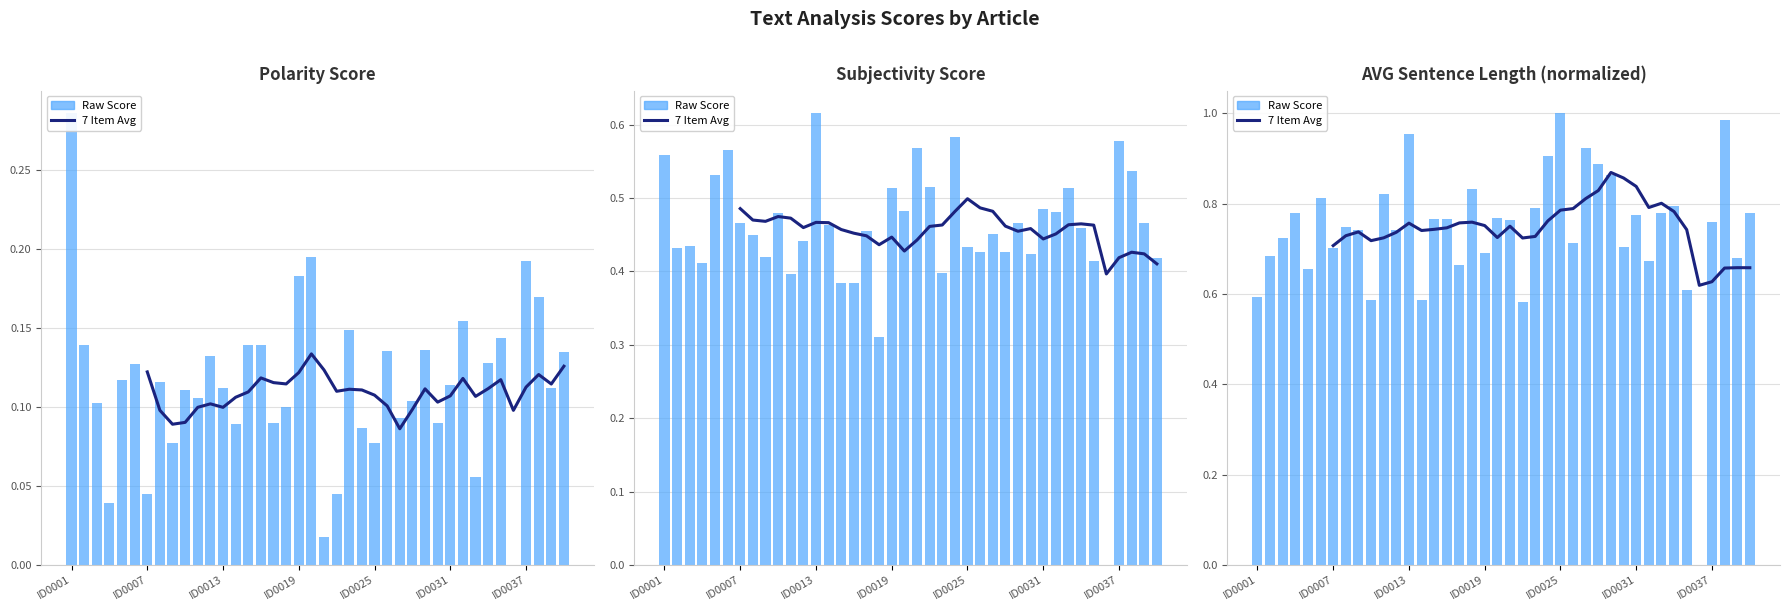

How many positive values does the Raw Score series have?

39